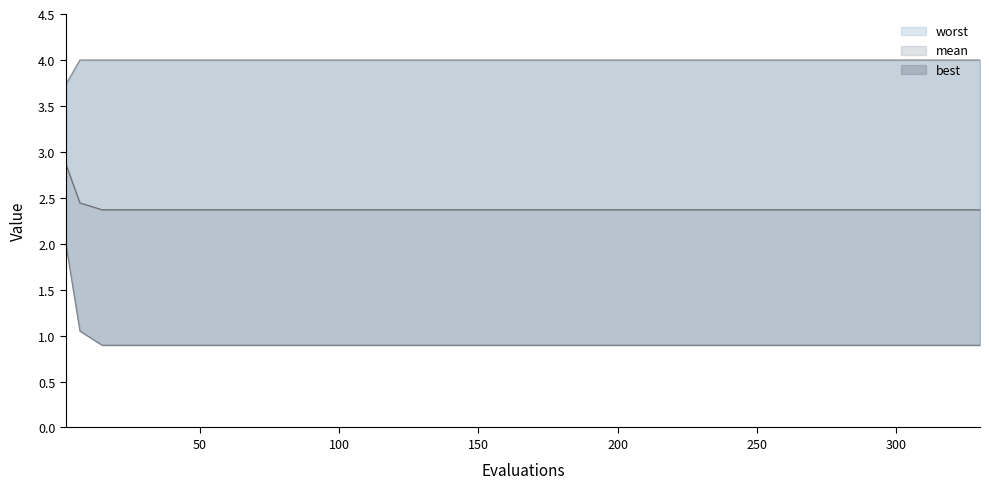

Does the chart display data point markers on the line(s)?

No